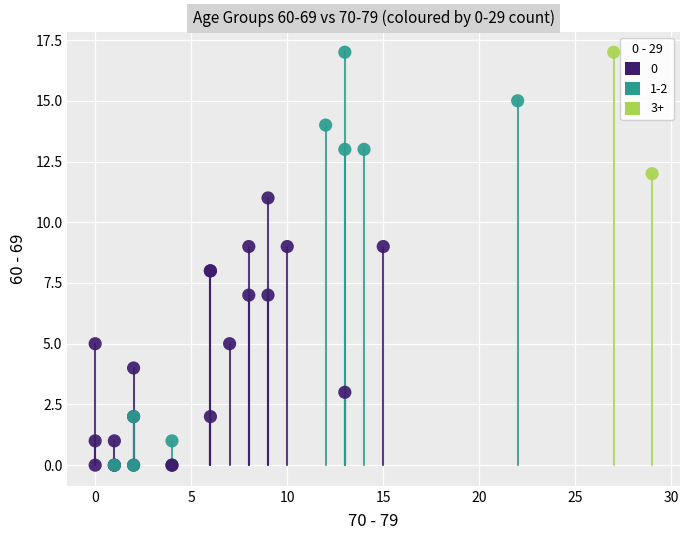

What are all the series names shown in the legend?

0, 1-2, 3+